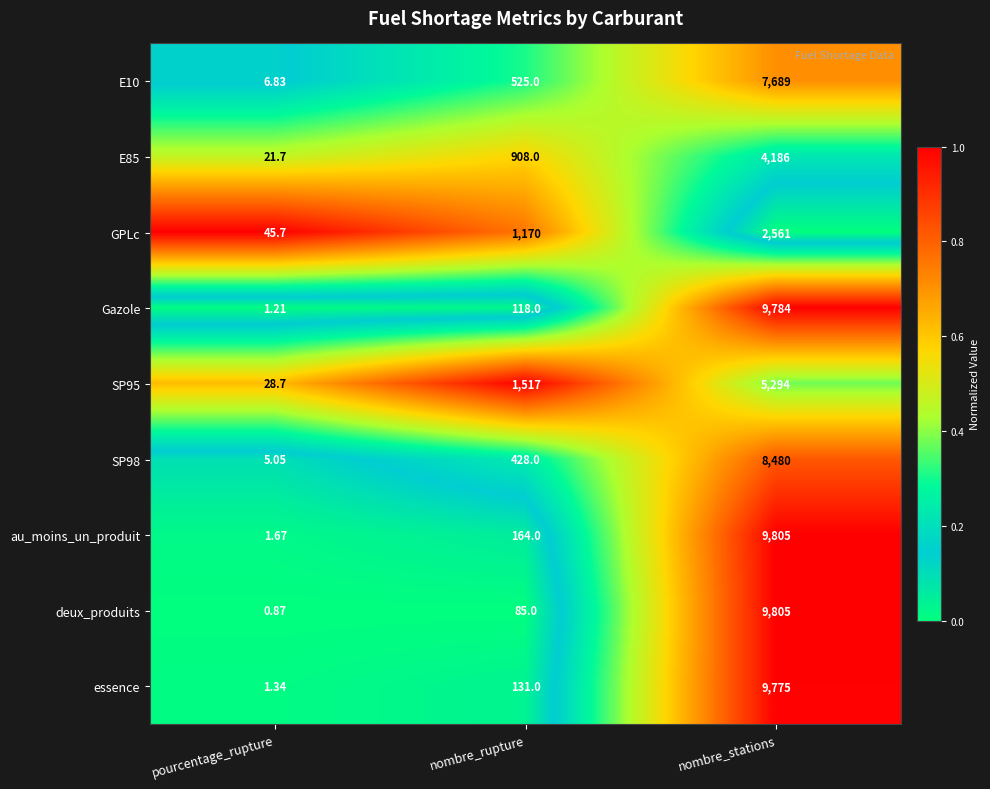

At which label is SP95 closest to 2661?

nombre_rupture